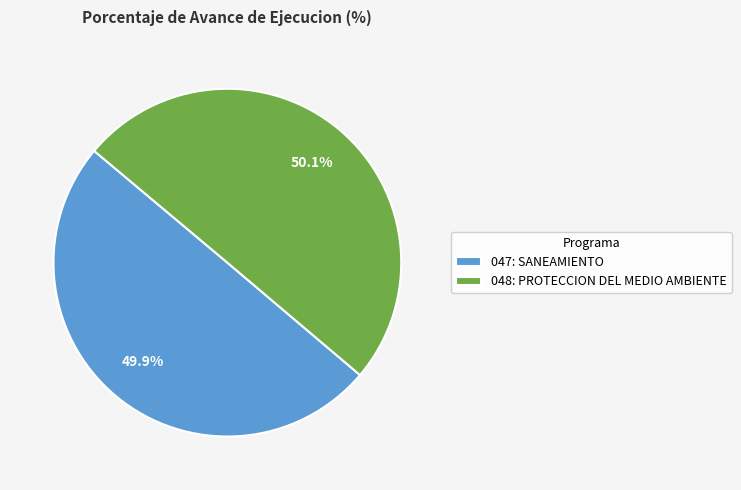

To the nearest percent, what is the average slice percentage?

50%